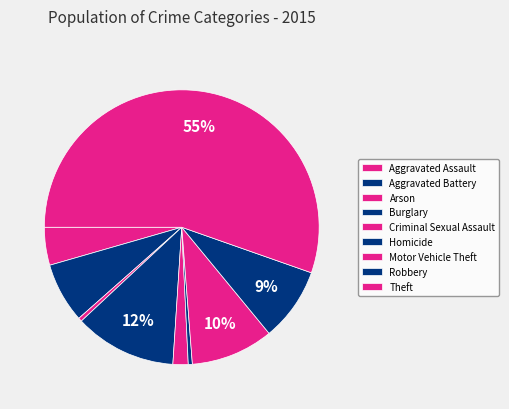

How many segments does this pie chart have?

9